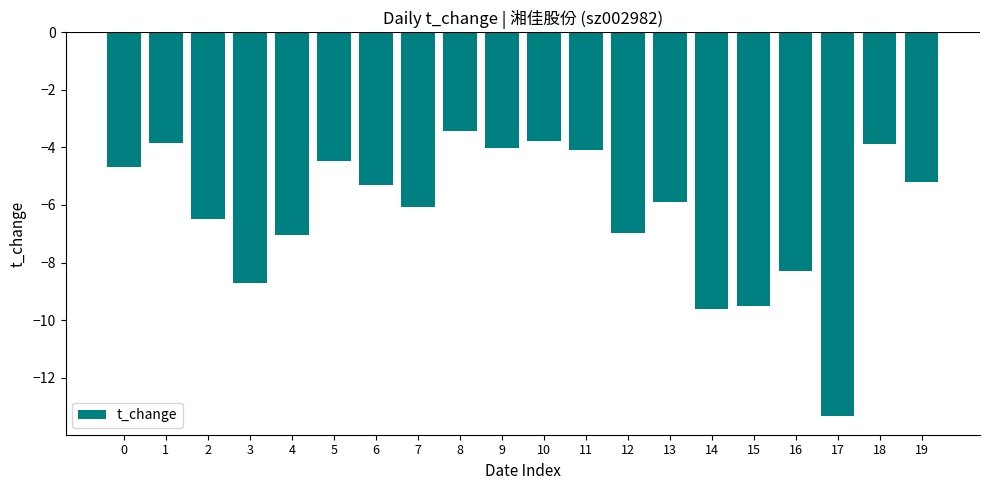

Which has a higher value, 15 or 8?

8